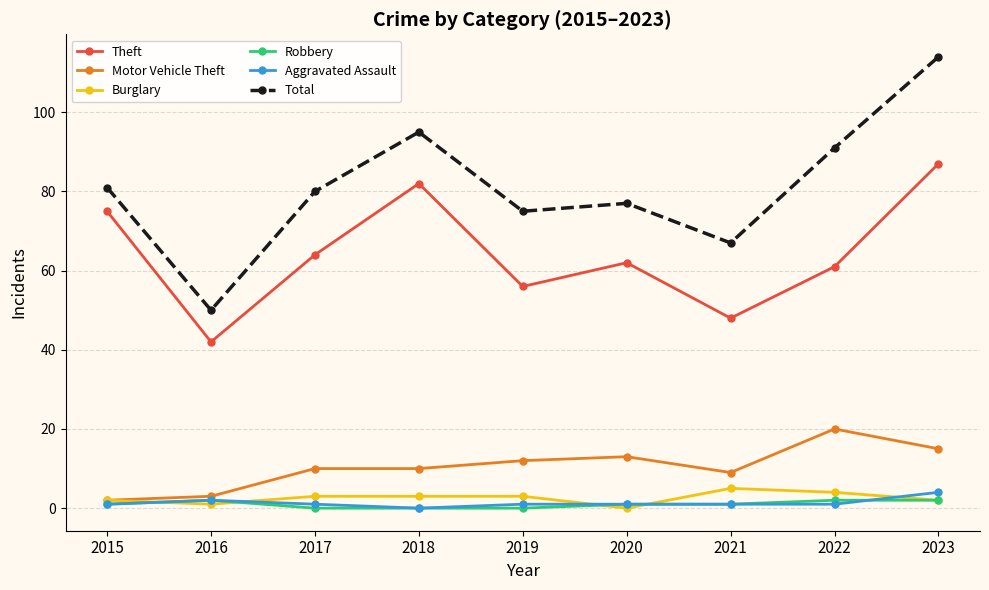

Reading left to right, transcribe all the data shown in this chart.

Theft: 2015=75	2016=42	2017=64	2018=82	2019=56	2020=62	2021=48	2022=61	2023=87
Motor Vehicle Theft: 2015=2	2016=3	2017=10	2018=10	2019=12	2020=13	2021=9	2022=20	2023=15
Burglary: 2015=2	2016=1	2017=3	2018=3	2019=3	2020=0	2021=5	2022=4	2023=2
Robbery: 2015=1	2016=2	2017=0	2018=0	2019=0	2020=1	2021=1	2022=2	2023=2
Aggravated Assault: 2015=1	2016=2	2017=1	2018=0	2019=1	2020=1	2021=1	2022=1	2023=4
Total: 2015=81	2016=50	2017=80	2018=95	2019=75	2020=77	2021=67	2022=91	2023=114